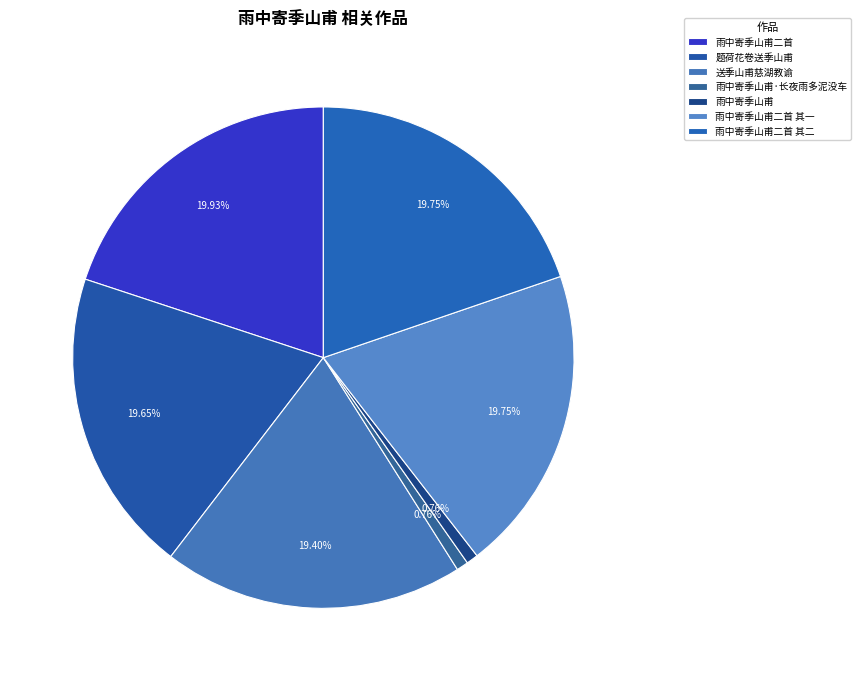

Count the number of slices in the pie.

7